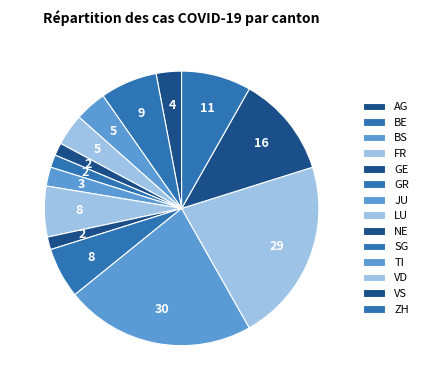

The ZH slice represents 19% of the pie. True or false?

False